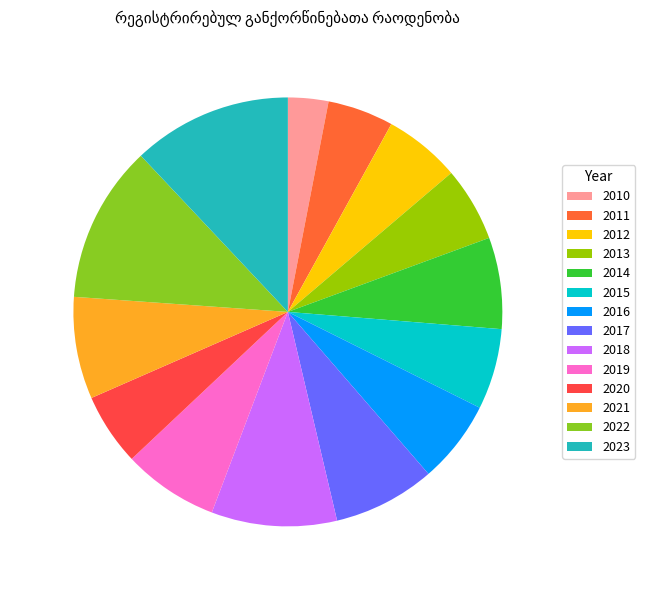

How many segments does this pie chart have?

14